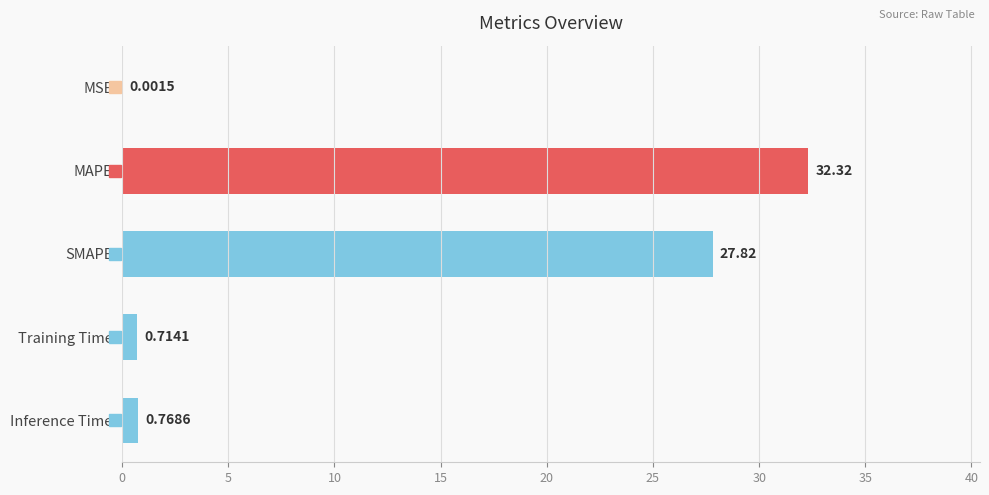

Where is the data nearest to the value 16?

SMAPE